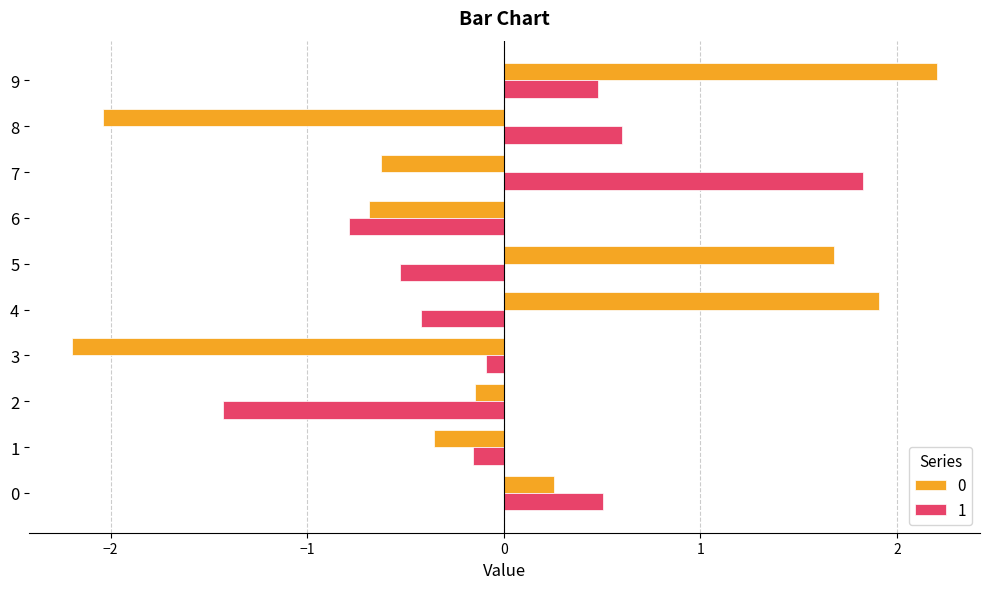

The value of 0 at 9 is 0.9. True or false?

False